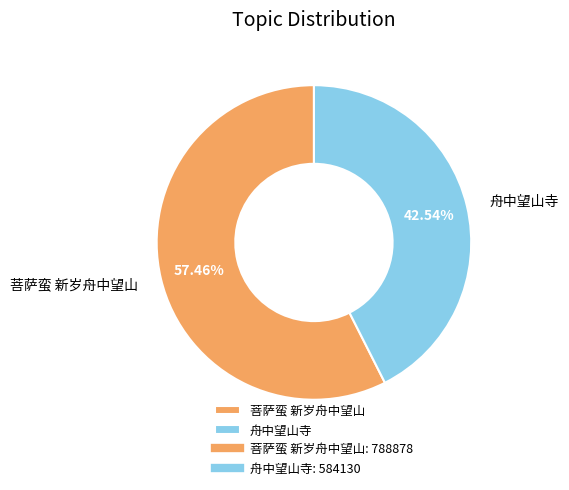

What is the majority slice?

菩萨蛮 新岁舟中望山